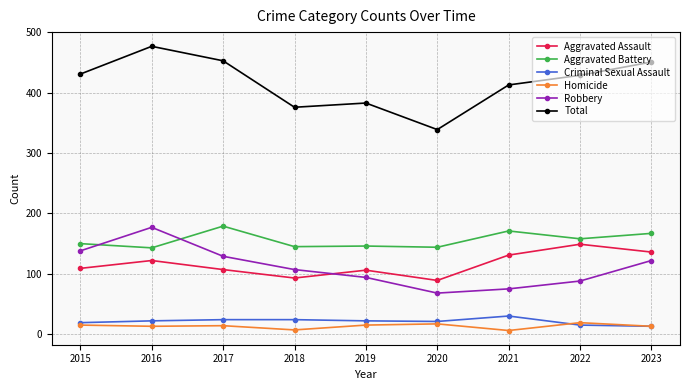

What is the spread (max minus min) of values at 2023?

438